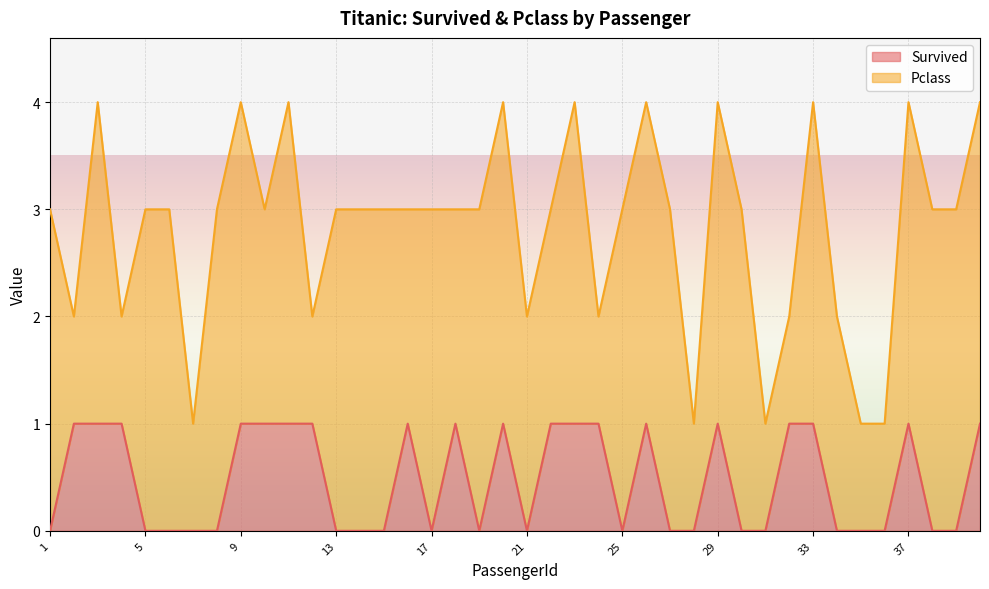

What is the difference between the maximum and second lowest values?

1